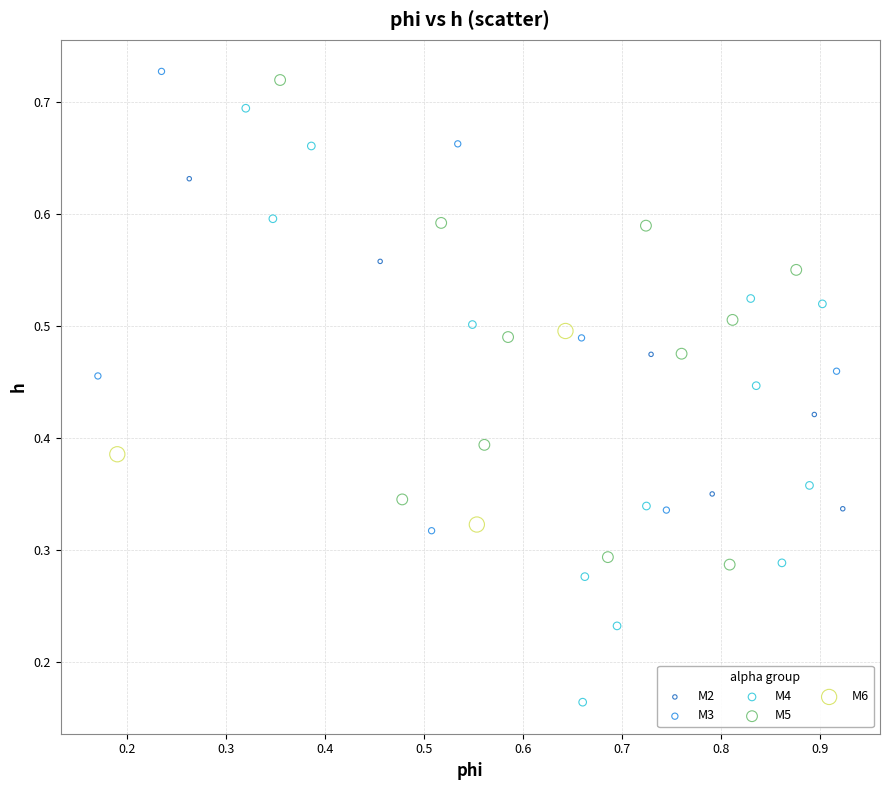

Which series has the widest spread of Y values?

M4